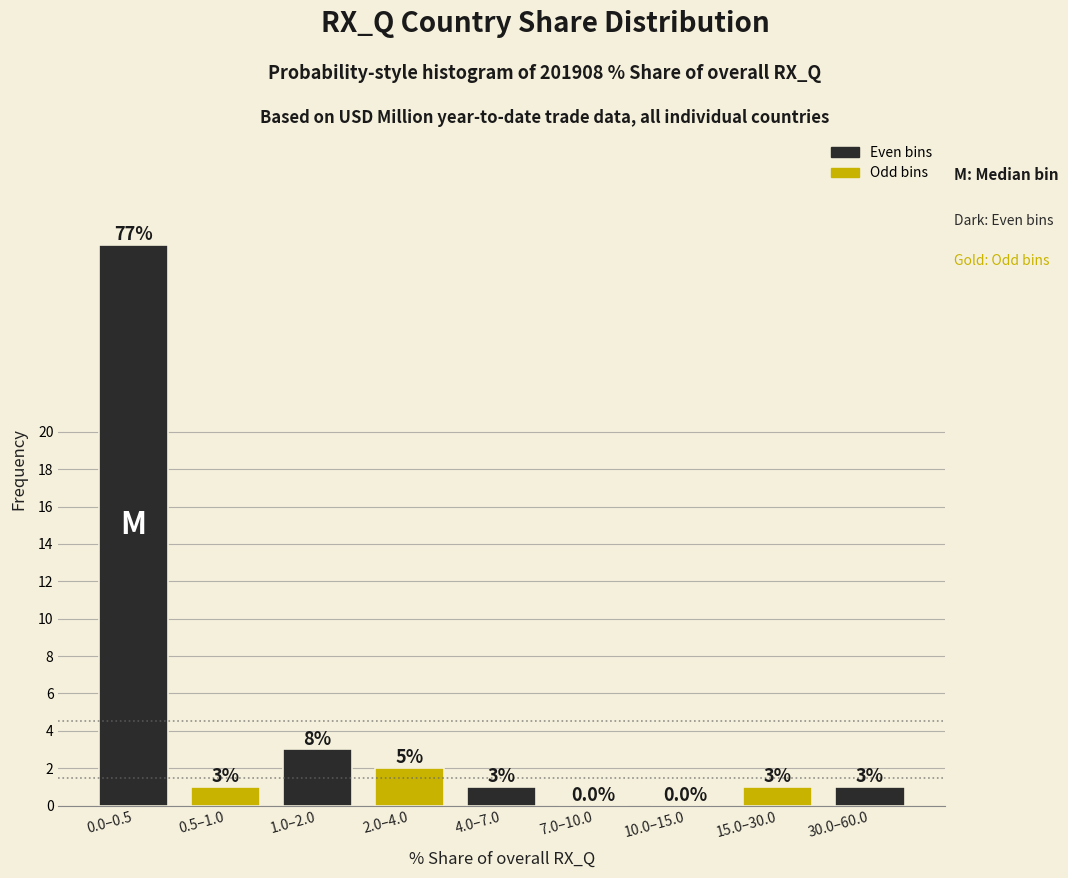

Reading left to right, what are all the values shown in this chart?

0.0–0.5=30	0.5–1.0=1	1.0–2.0=3	2.0–4.0=2	4.0–7.0=1	7.0–10.0=0	10.0–15.0=0	15.0–30.0=1	30.0–60.0=1